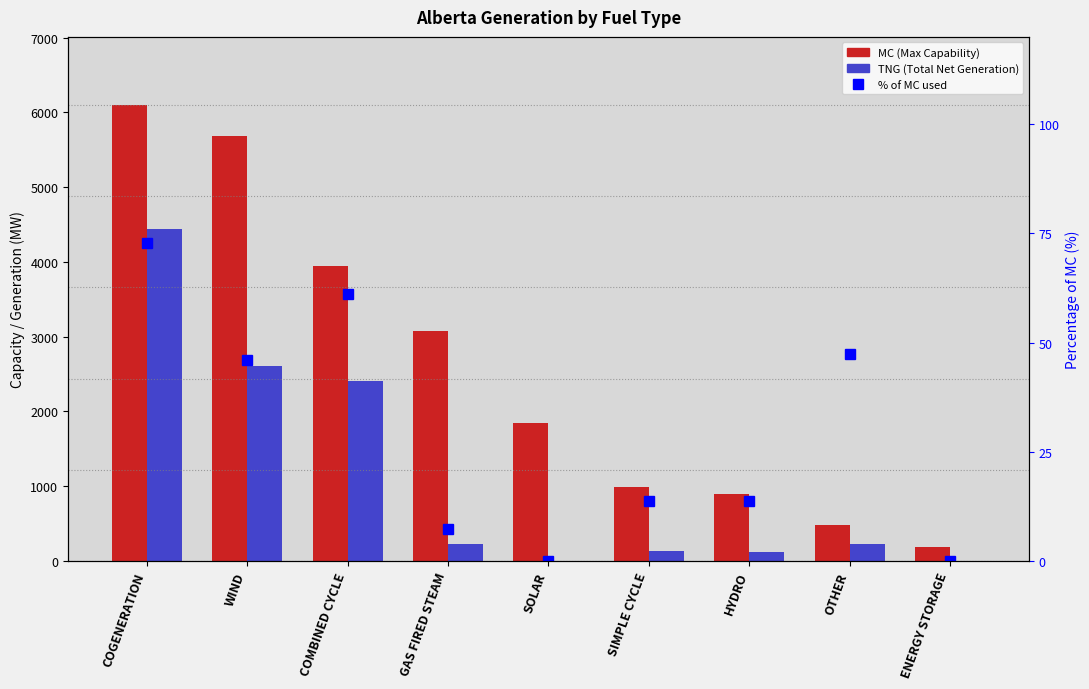

Reading left to right, extract all data points from this chart.

MC (Max Capability): COGENERATION=6097.0	WIND=5684.0	COMBINED CYCLE=3942.0	GAS FIRED STEAM=3078.0	SOLAR=1850.0	SIMPLE CYCLE=984.0	HYDRO=899.0	OTHER=479.0	ENERGY STORAGE=190.0
TNG (Total Net Generation): COGENERATION=4443.0	WIND=2614.0	COMBINED CYCLE=2411.0	GAS FIRED STEAM=221.0	SOLAR=0.0	SIMPLE CYCLE=135.0	HYDRO=124.0	OTHER=227.0	ENERGY STORAGE=0.0
% of MC used: COGENERATION=72.9	WIND=46.0	COMBINED CYCLE=61.2	GAS FIRED STEAM=7.2	SOLAR=0.0	SIMPLE CYCLE=13.7	HYDRO=13.8	OTHER=47.4	ENERGY STORAGE=0.0